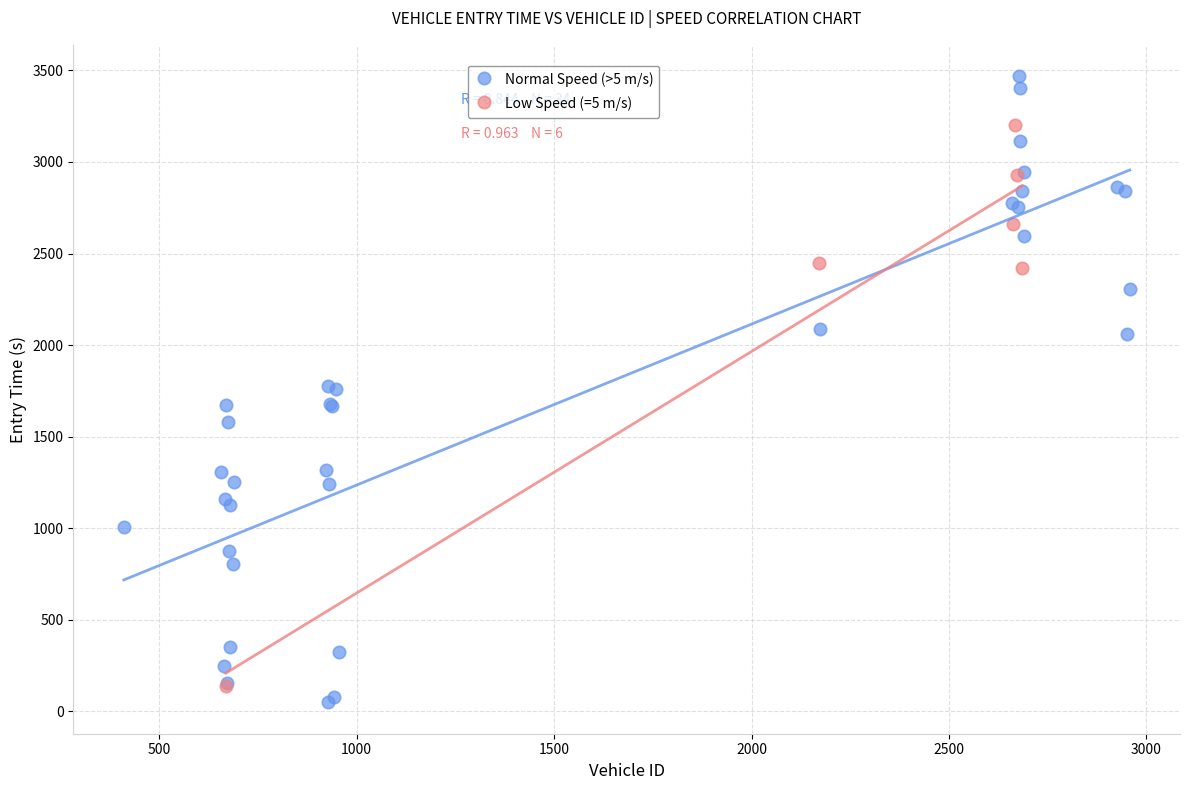

Which series contains the highest Y value?

Normal Speed (>5 m/s)